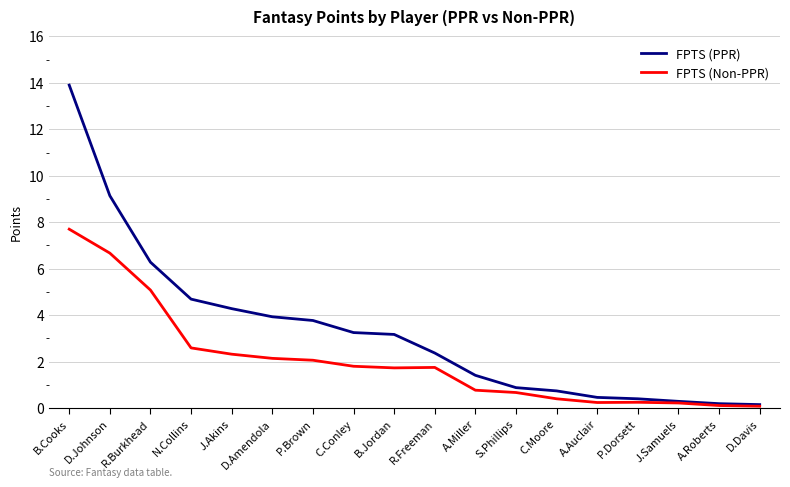

How many lines are shown in the chart?

2